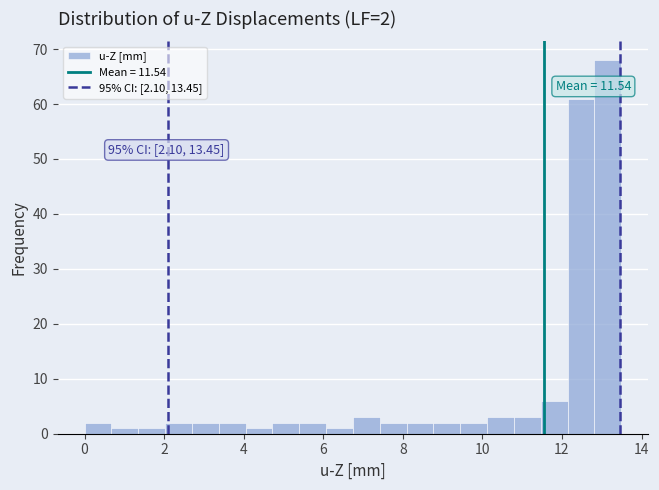

Around what value on the x-axis is the tallest bar? Give the approximate position of its centre, as read against the axis.

13.2